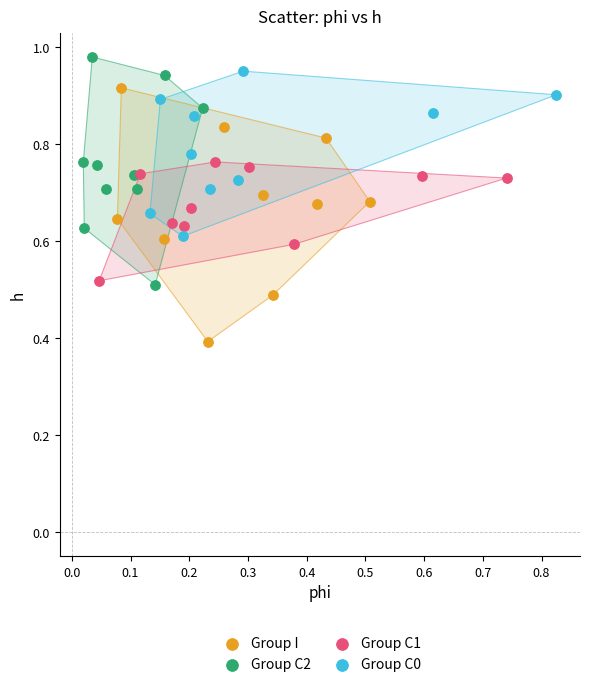

Which series contains the lowest Y value?

Group I